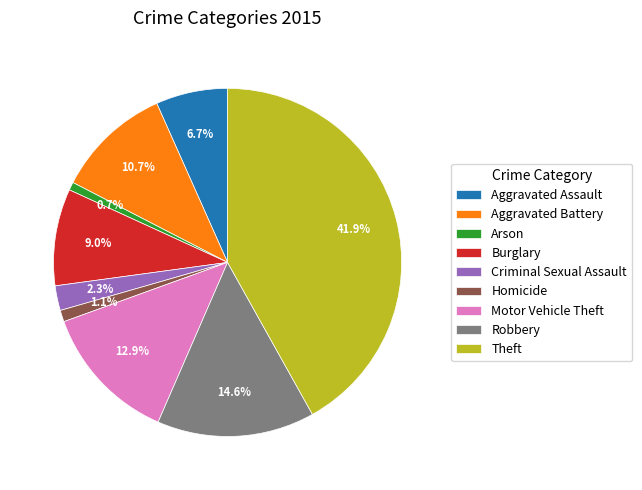

What is the largest slice in the pie chart?

Theft